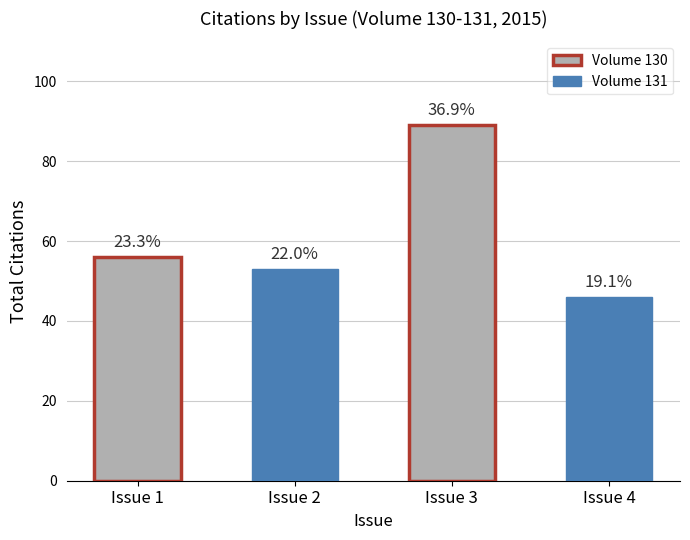

List the labels in order of value, smallest first.

Issue 4, Issue 2, Issue 1, Issue 3